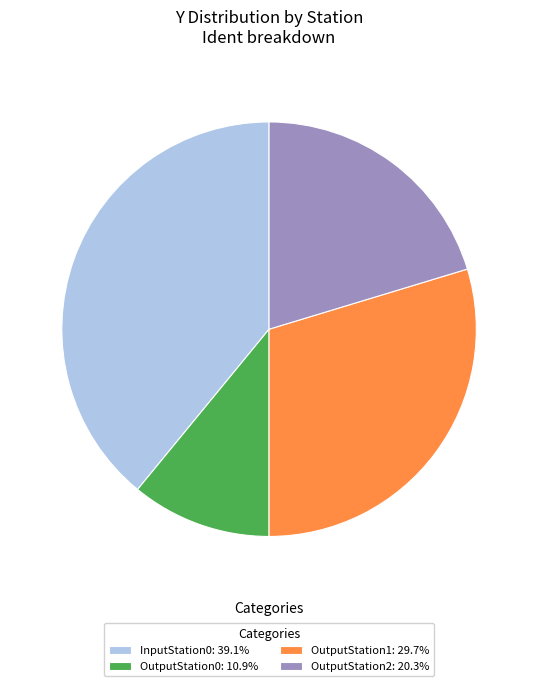

Does any single category account for the majority?

No